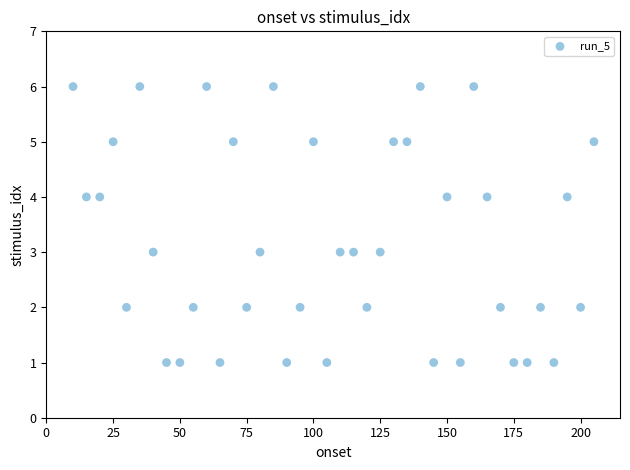

What is the range of Y values (max minus min)?

5